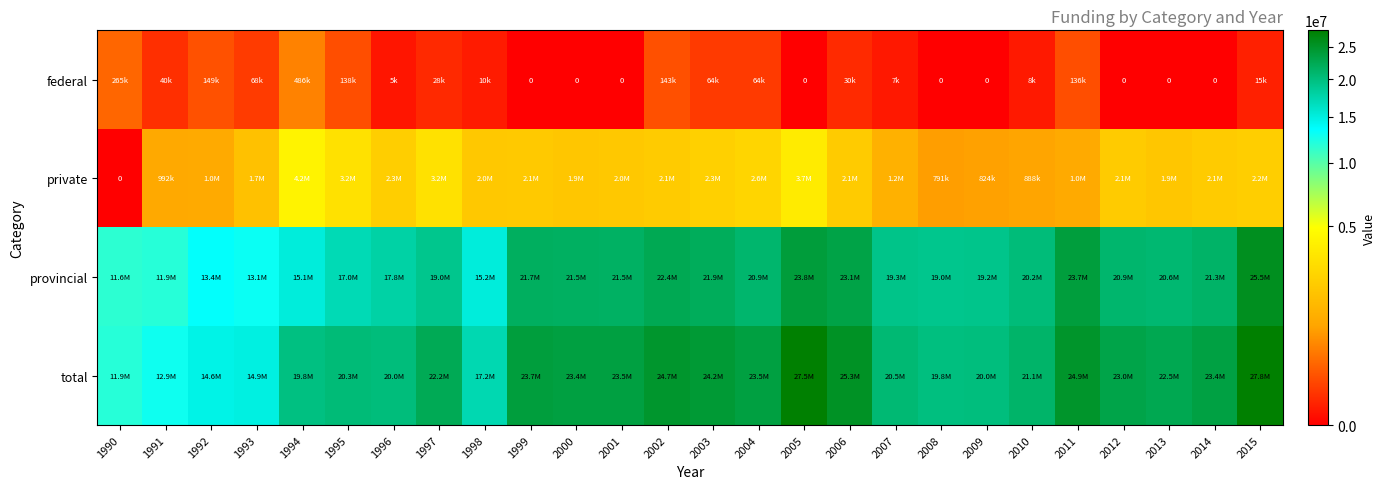

What is the difference between the second highest and minimum values in the private series?

3715033